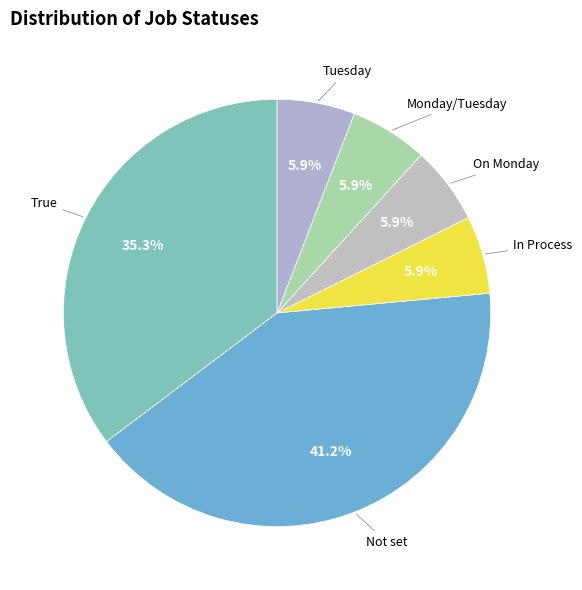

What is the largest slice in the pie chart?

Not set